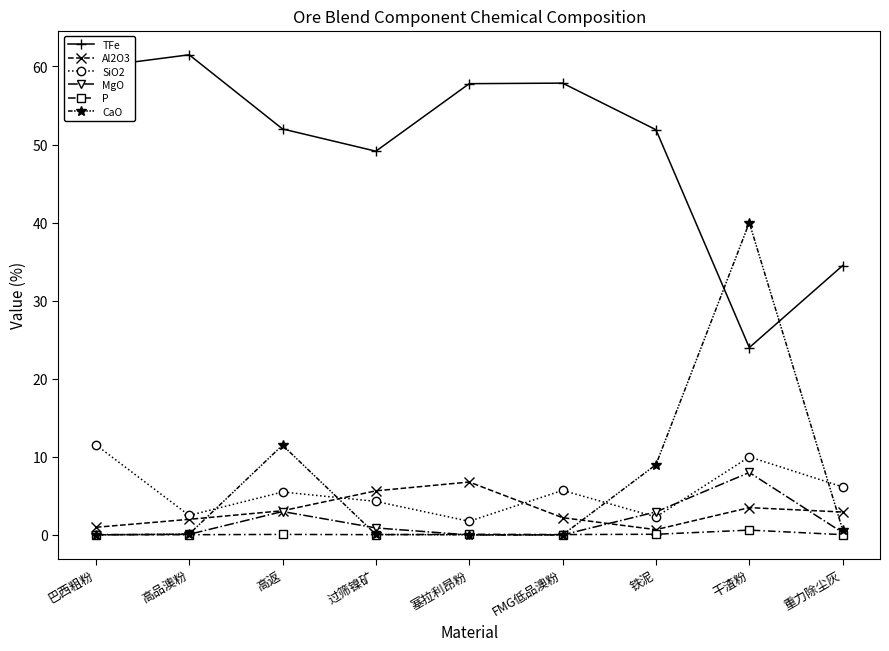

At which category does TFe reach its first local valley?

过筛镍矿